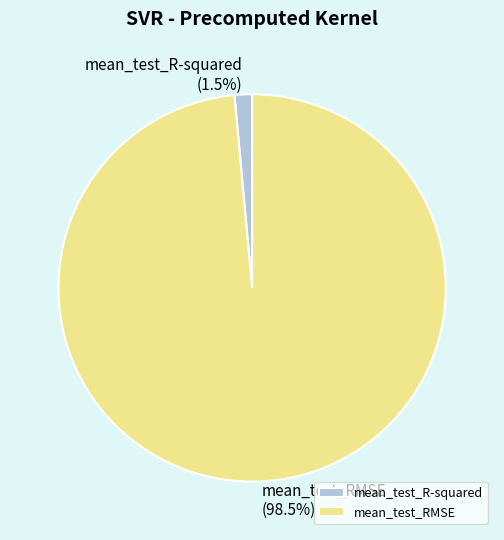

Rank the categories by value from highest to lowest.

mean_test_RMSE, mean_test_R-squared